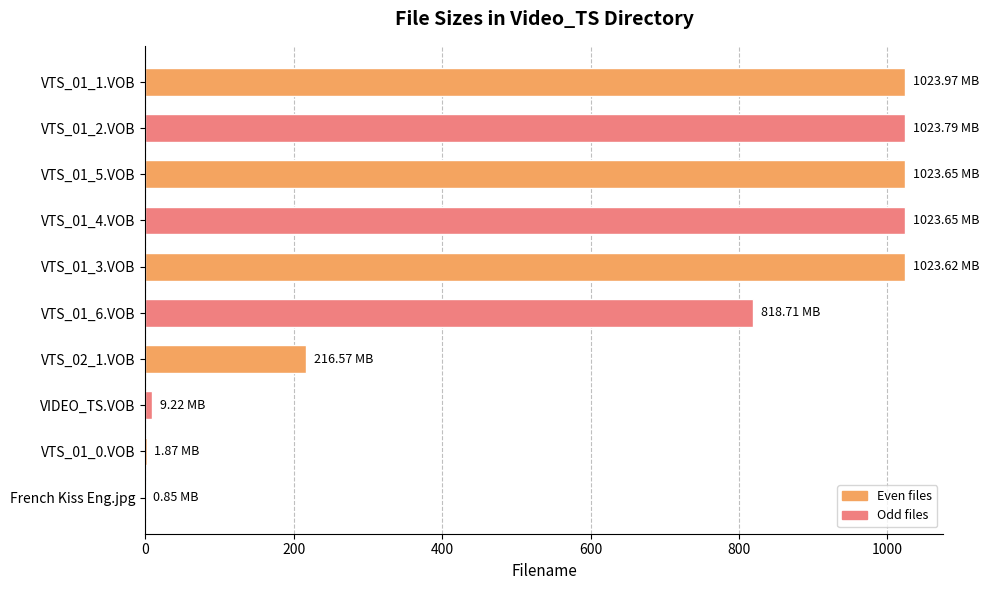

What is the sum of all values?

6165.9